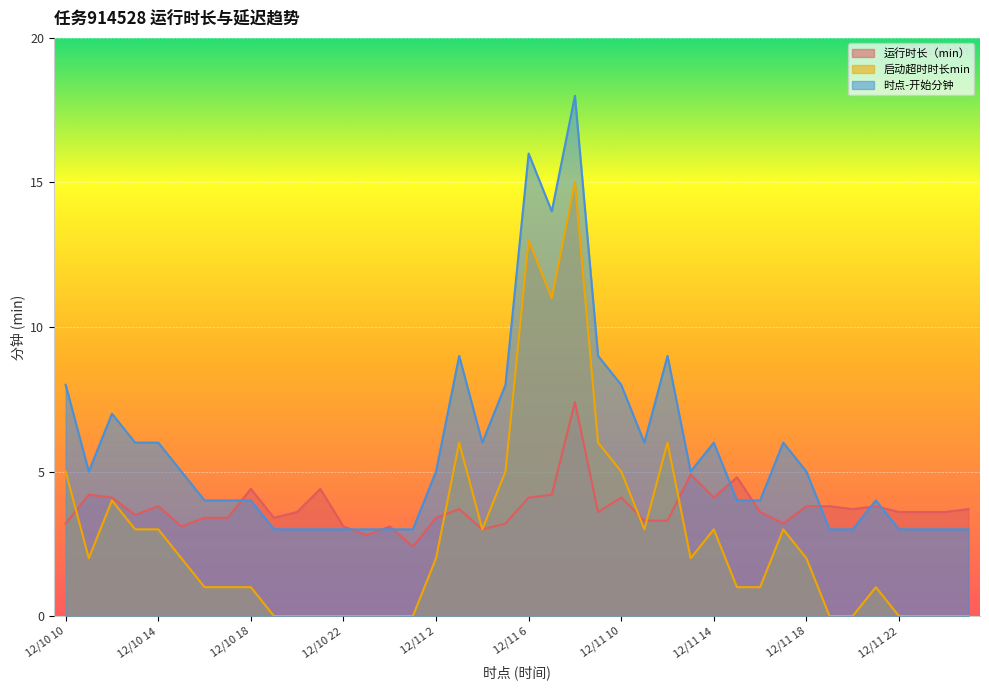

Which has a higher value, 12/10 16 or 12/10 21?

12/10 21